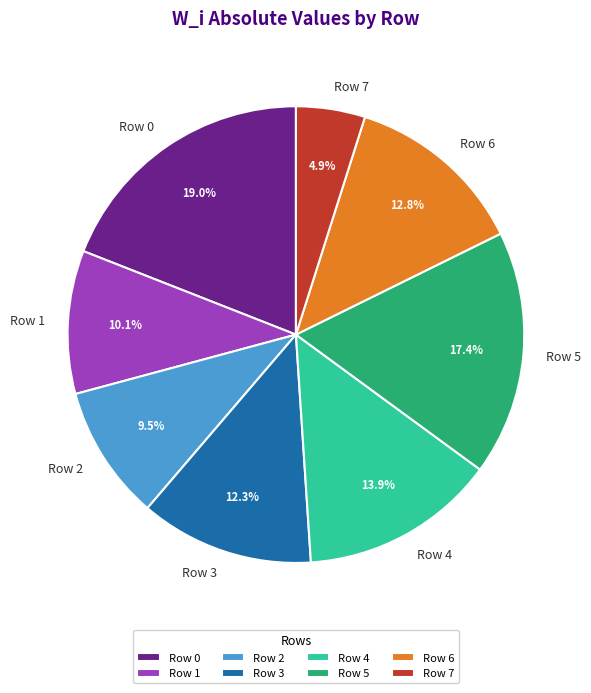

Combined, what portion of the pie is Row 4 and Row 2?

23.4%